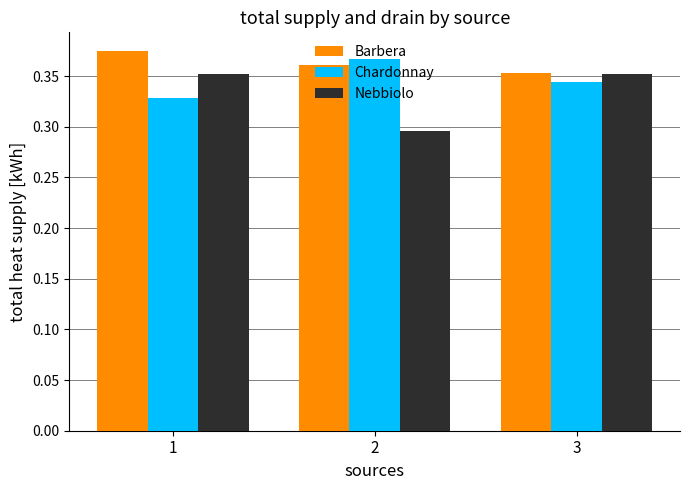

At how many categories does at least one series exceed 0?

3